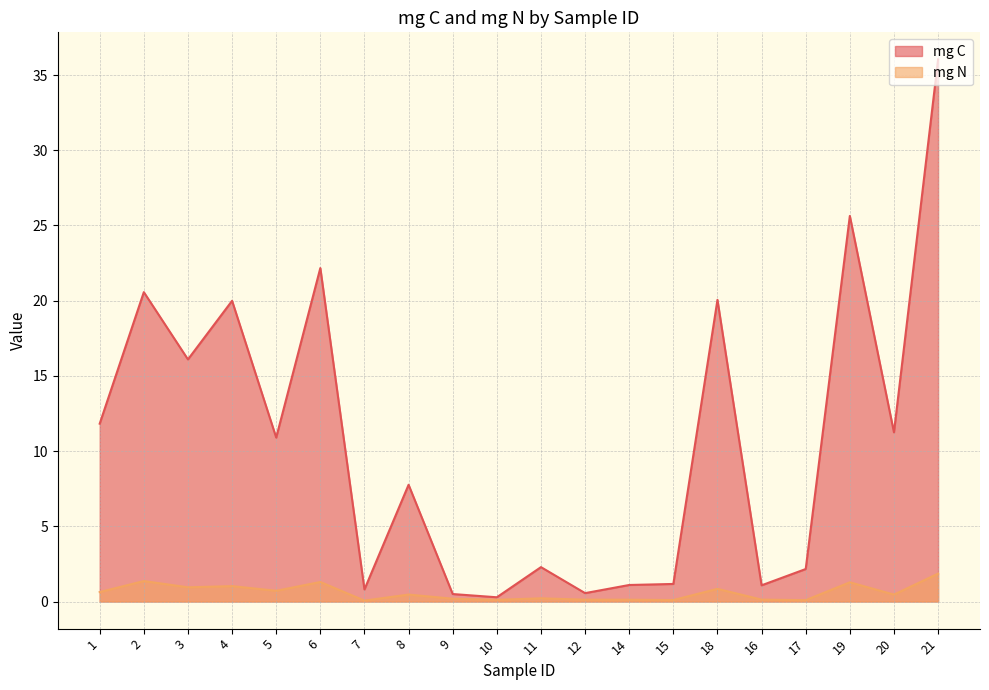

What position from the left is 2?

2